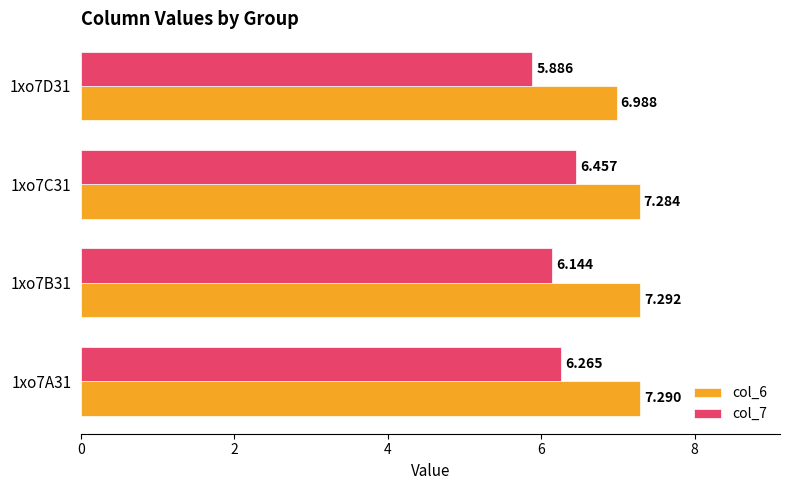

Which series has the widest spread of values?

col_7